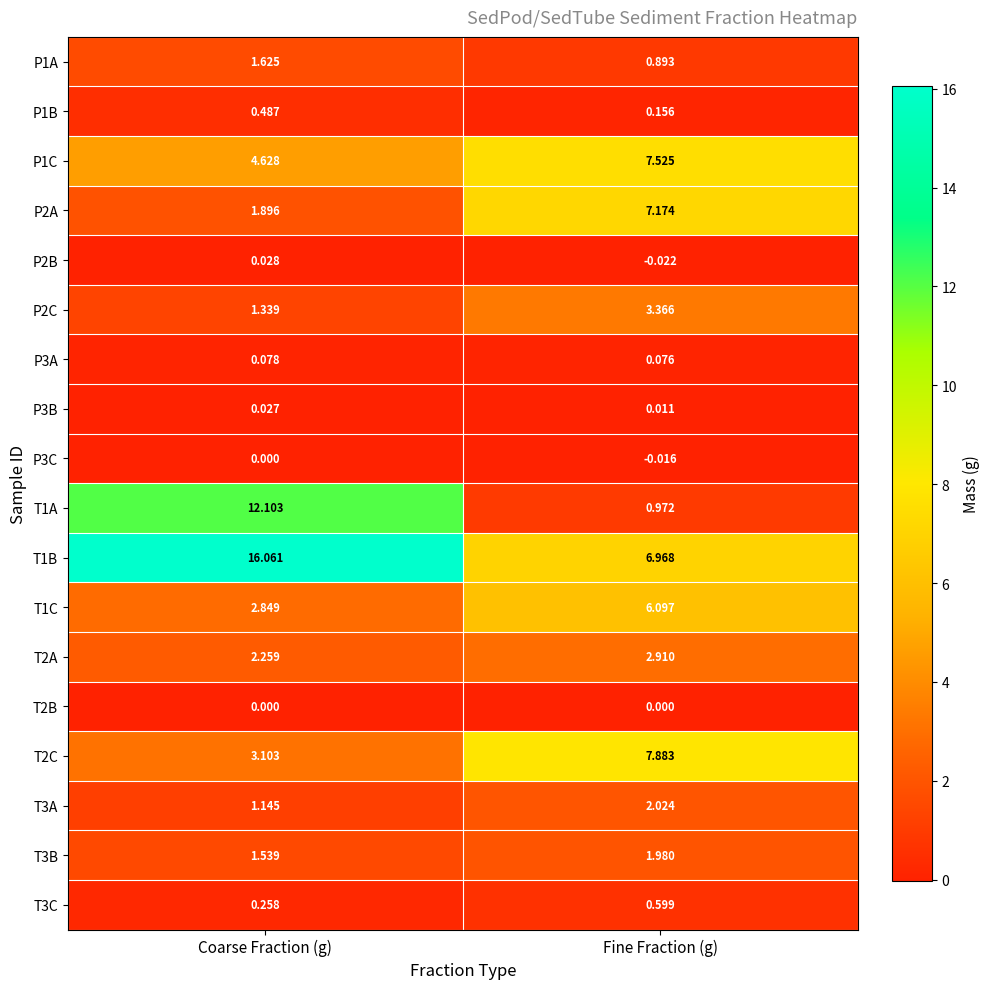

List the labels in order of P3C value, smallest first.

Fine Fraction (g), Coarse Fraction (g)